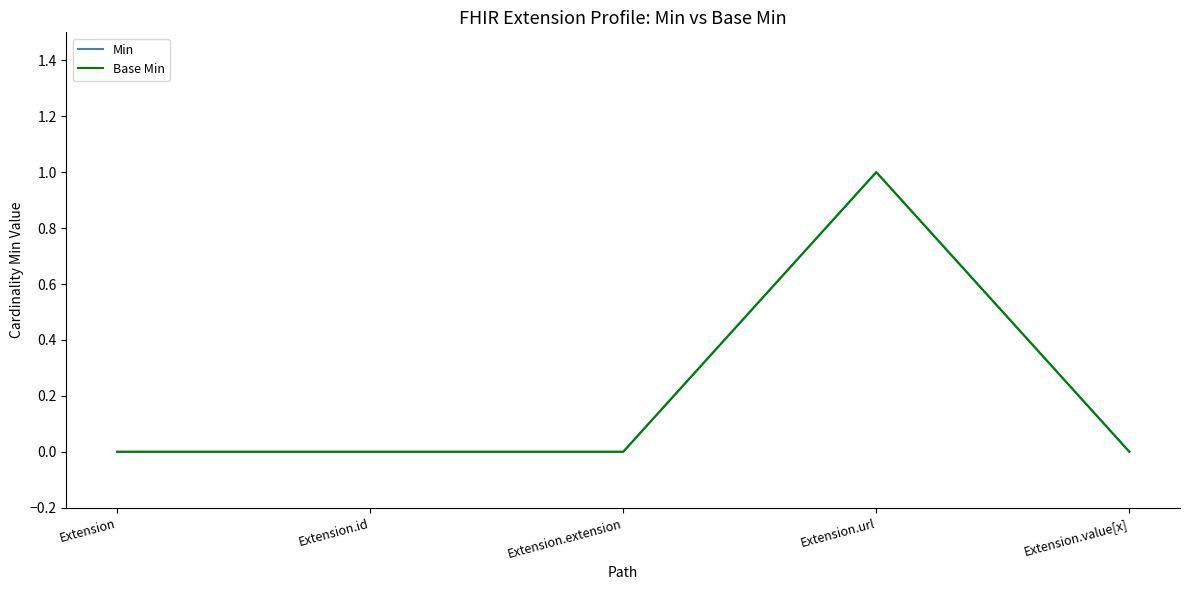

True or false: Base Min has a value of 0 at Extension.id.

True